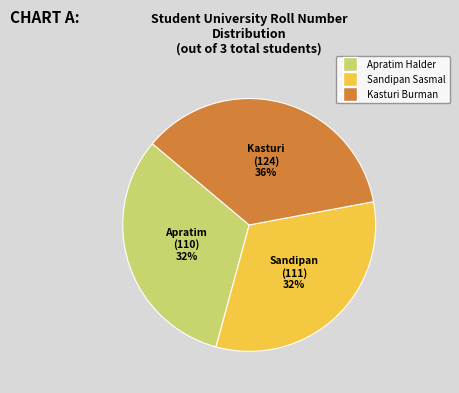

Do Sandipan Sasmal and Kasturi Burman together represent more than half of the pie?

Yes